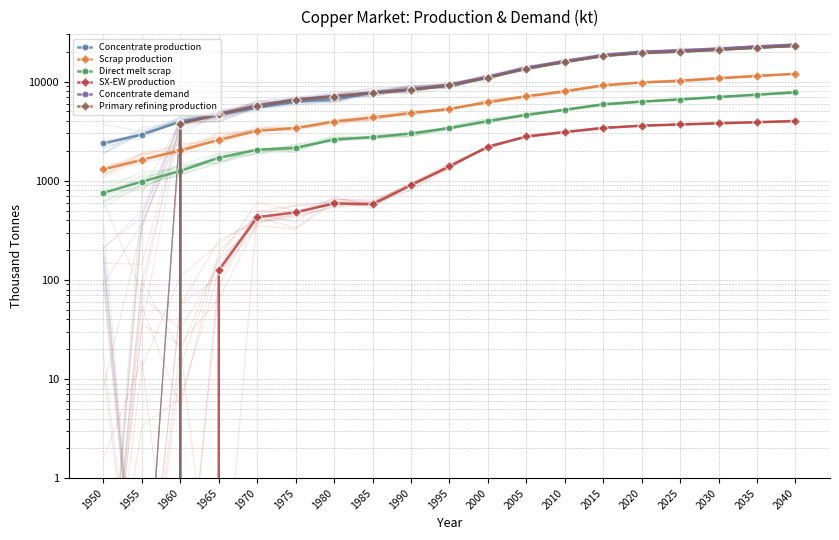

What is the approximate value of Concentrate demand at 1995?

9300.0